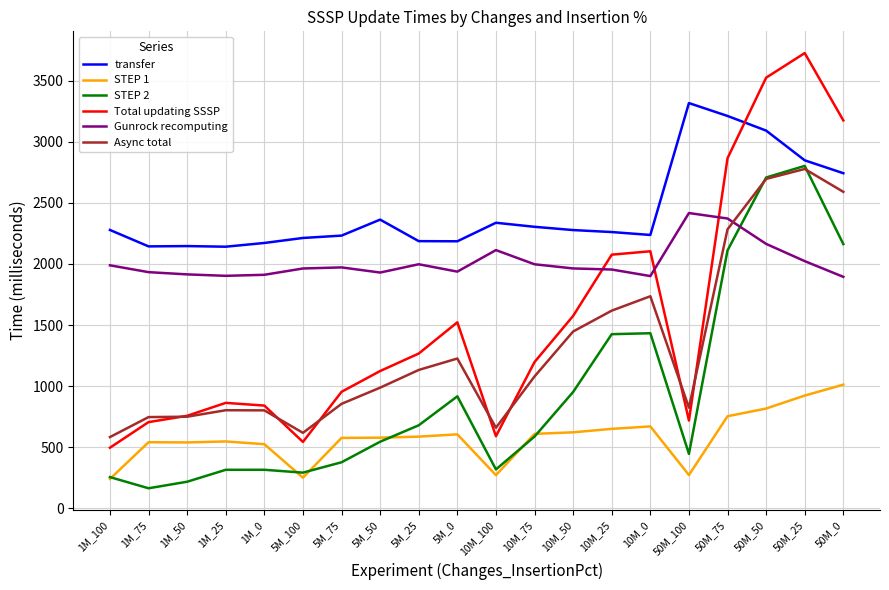

What is the average value of the STEP 2 series?

951.3